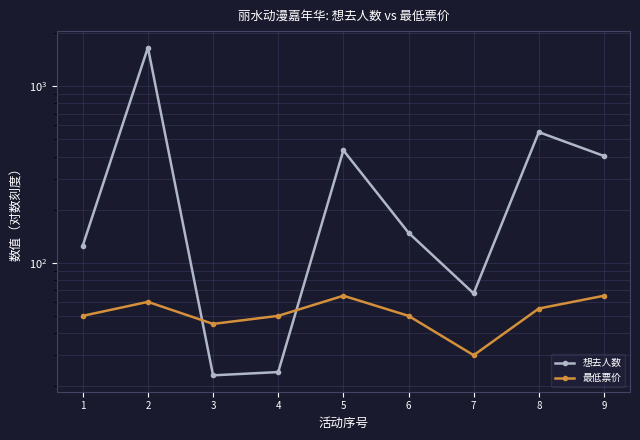

List the labels in order of 最低票价 value, smallest first.

7, 3, 1, 4, 6, 8, 2, 5, 9